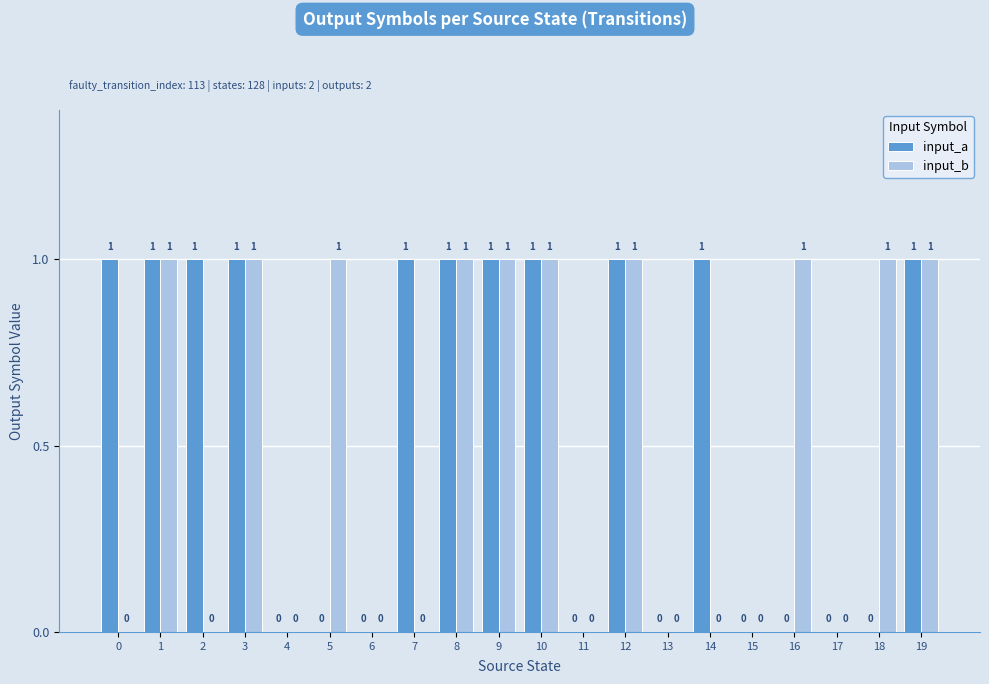

How many input_a values are between 0 and 1?

20